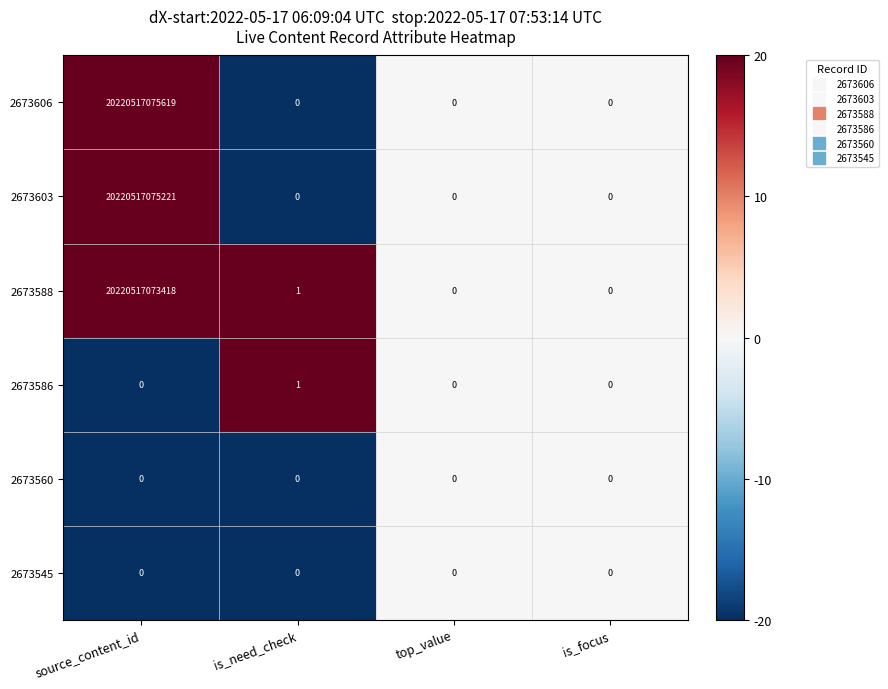

True or false: 2673545 has a value of 0 at is_need_check.

True